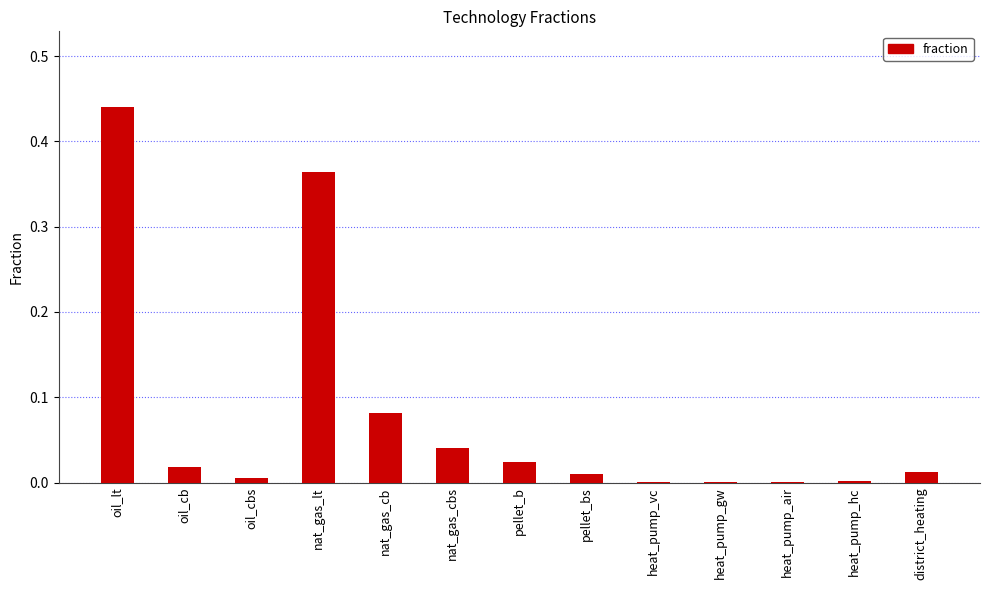

Which has a higher value, nat_gas_cb or heat_pump_hc?

nat_gas_cb